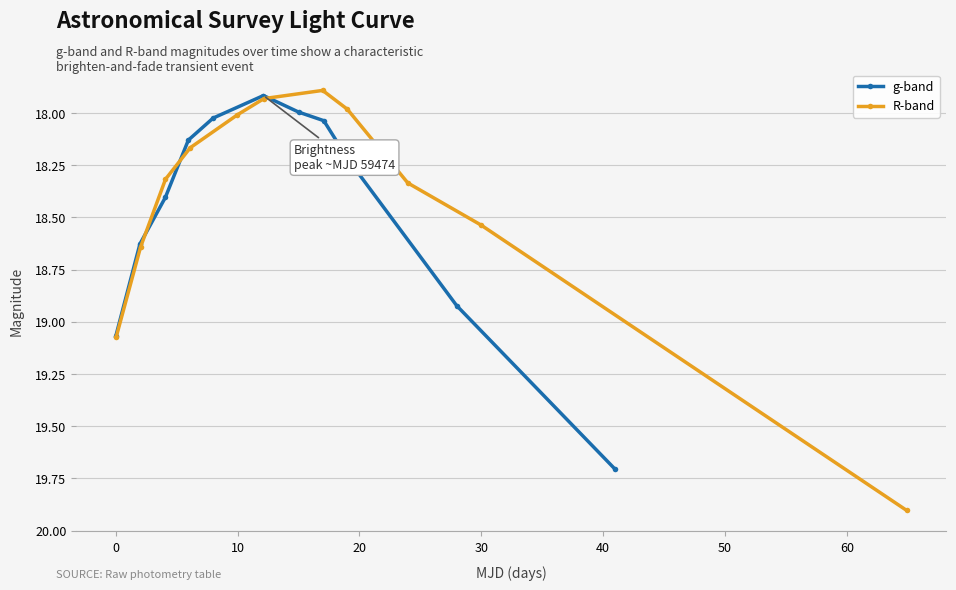

True or false: g-band and R-band intersect in this chart.

True